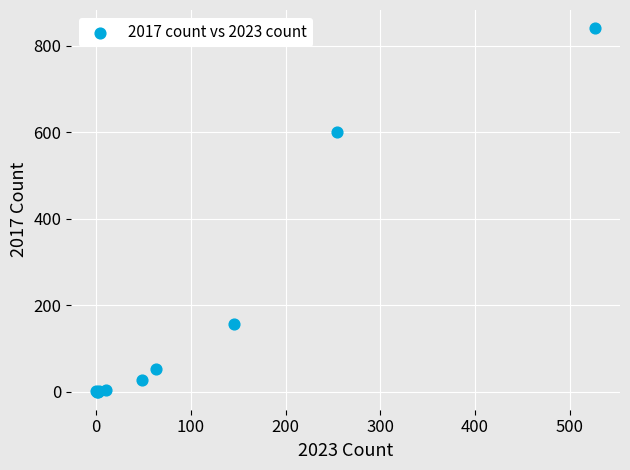

What Y value in the scatter plot is closest to 420?

601